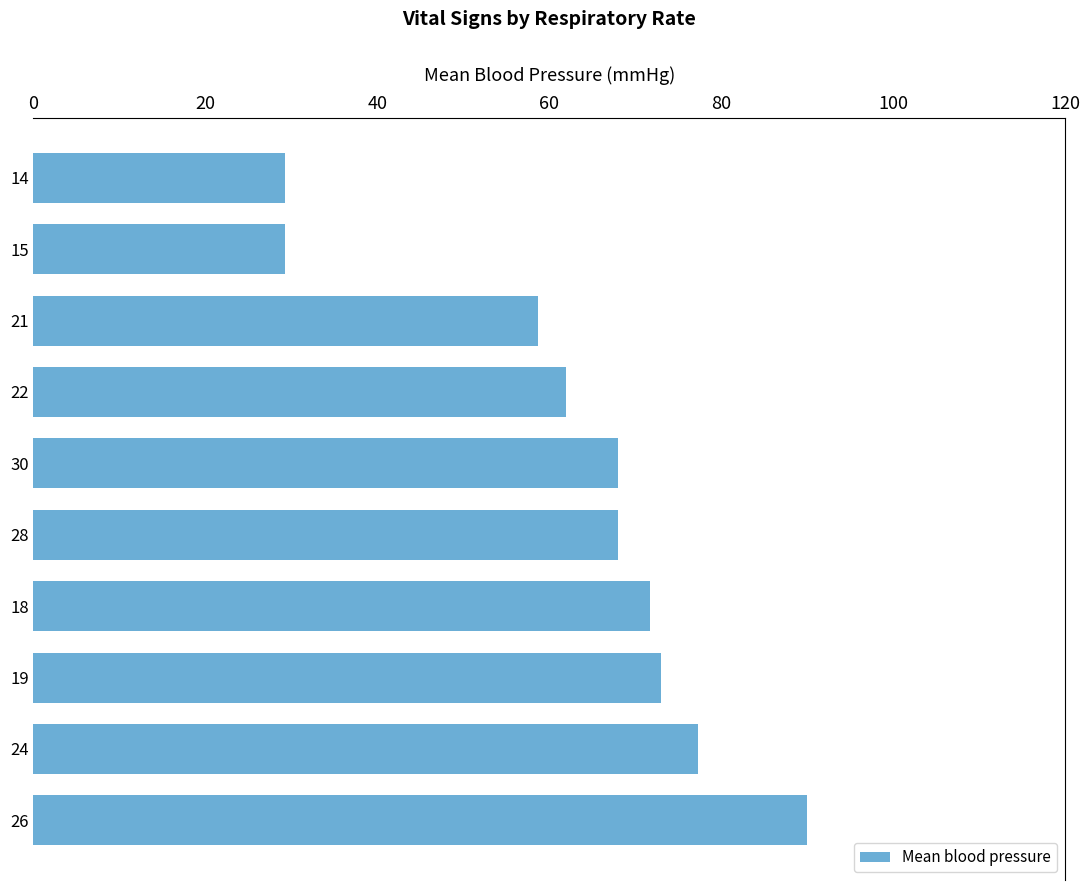

True or false: the data shows 62.0 at 22.

True